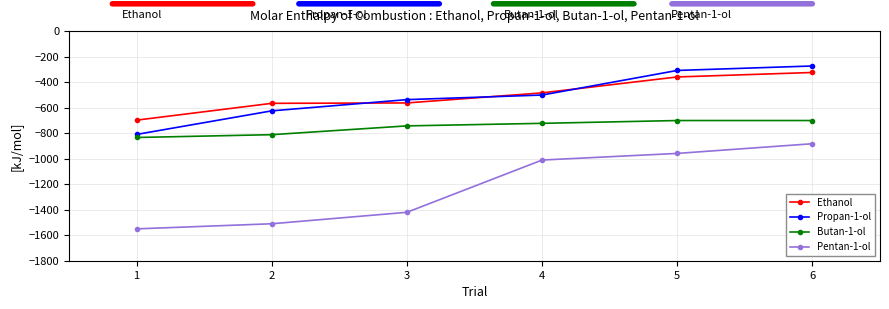

Is it true that Ethanol equals -323 at 6?

True